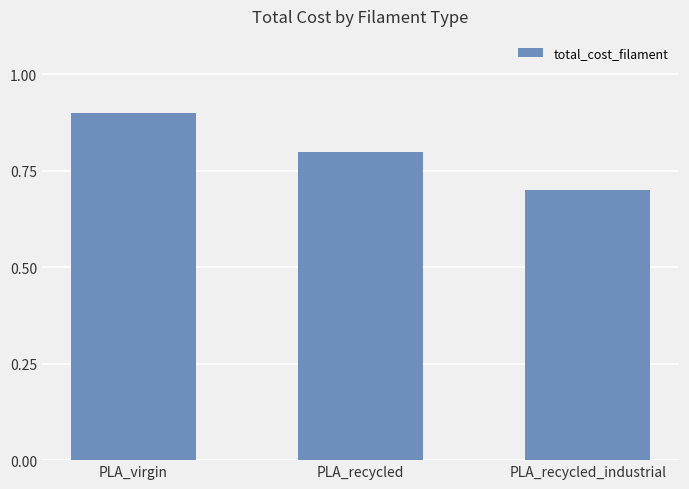

Rank the categories by value from lowest to highest.

PLA_recycled_industrial, PLA_recycled, PLA_virgin